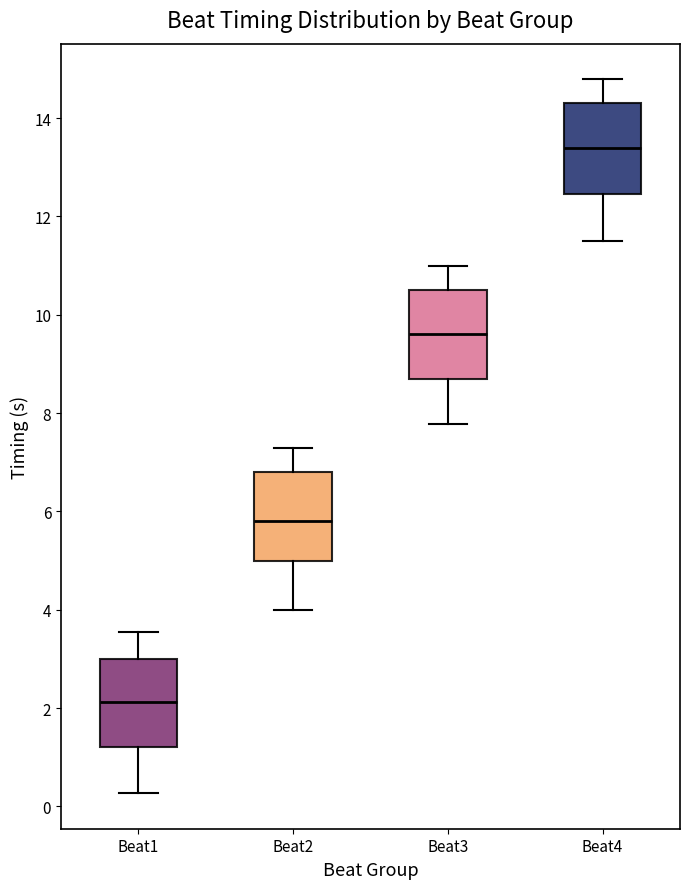

Reading left to right, transcribe this box plot: for each box, give where its median line is, the range the box spans, and where its two whiskers end, as read against the y-axis. The values are not printed on the chart, so give them approximately, as read against the axis.

Beat1: median 2.2, box 1.2 to 3.0, whiskers 0.2 to 3.6
Beat2: median 5.8, box 5.0 to 6.8, whiskers 4.0 to 7.2
Beat3: median 9.6, box 8.8 to 10.6, whiskers 7.8 to 11.0
Beat4: median 13.4, box 12.4 to 14.4, whiskers 11.6 to 14.8